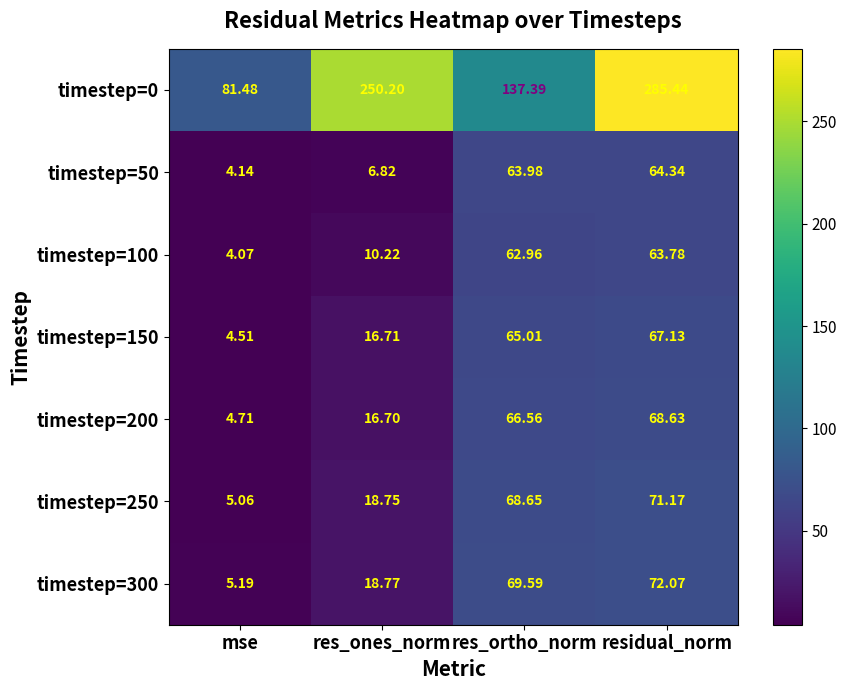

At which label does timestep=150 first exceed 65?

res_ortho_norm